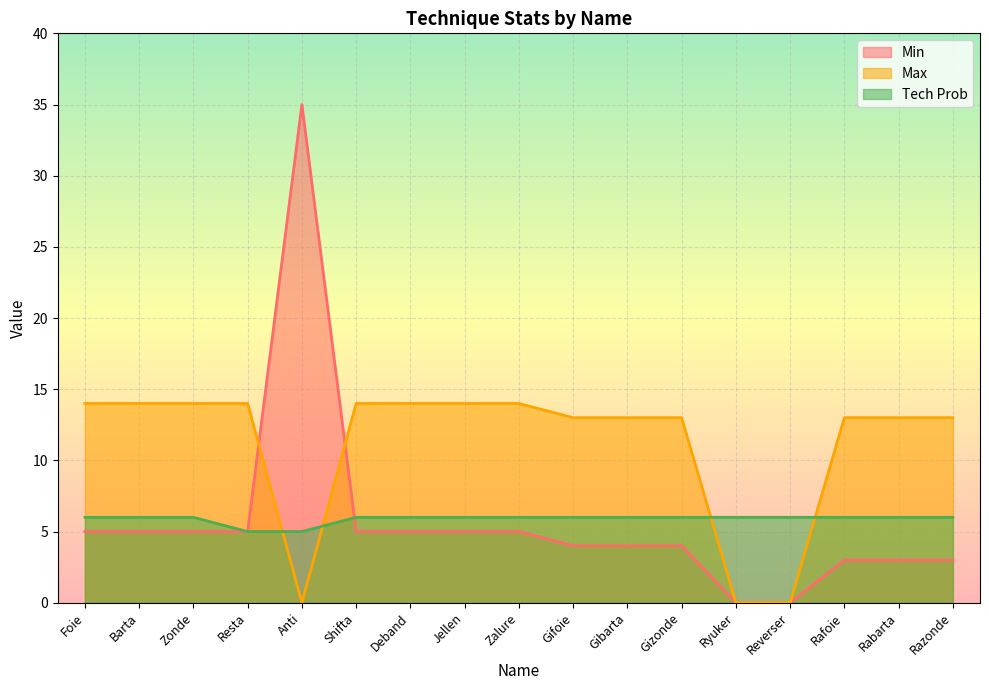

True or false: Min has a value of 3 at Rabarta.

True